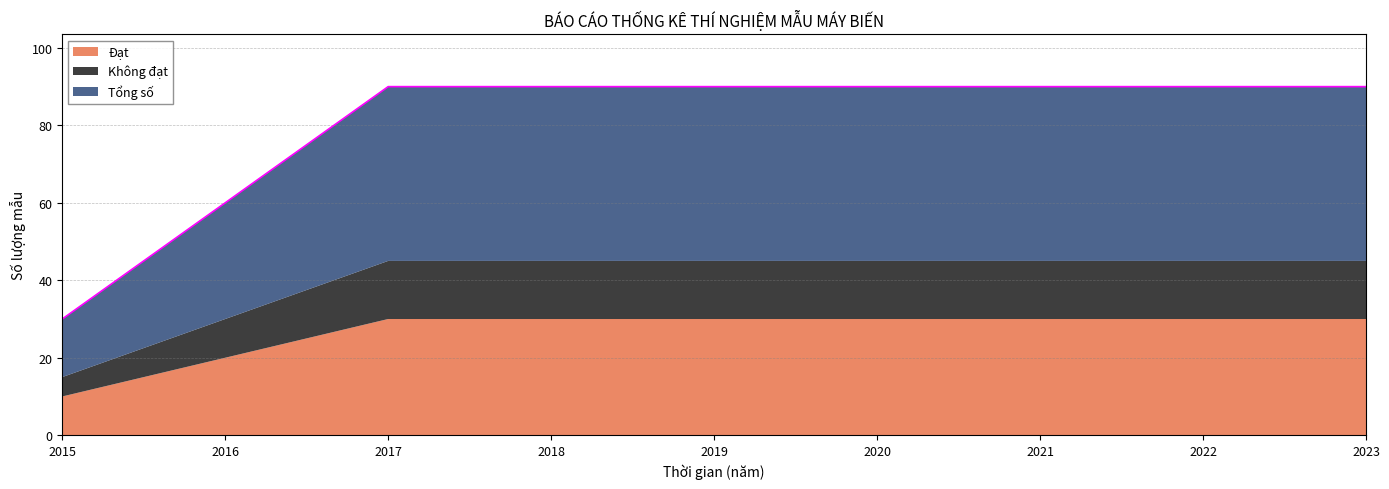

What is the sum of the Đạt values at 2020 and 2019?

60